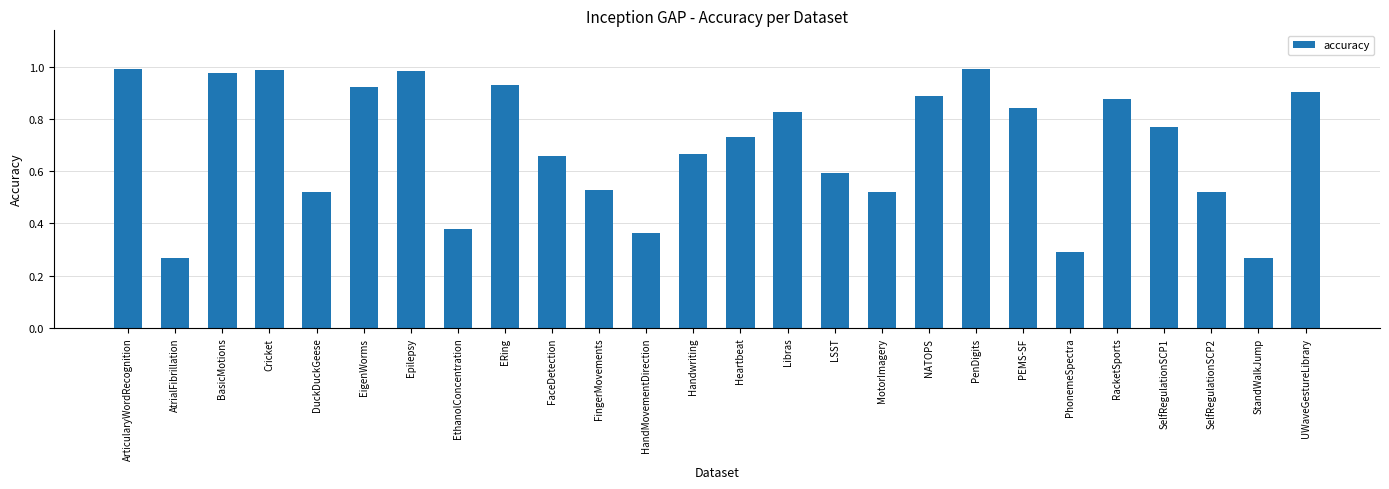

True or false: the data shows 1.0 at Epilepsy.

True